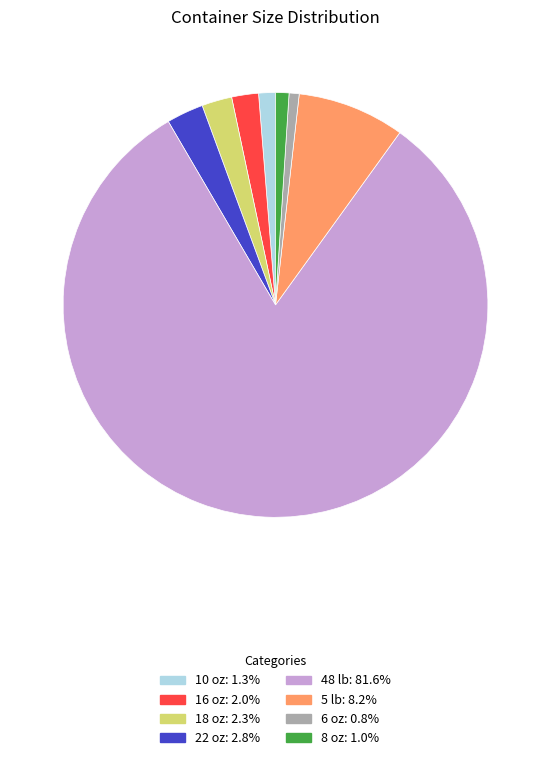

Between 16 oz and 6 oz, which is larger?

16 oz